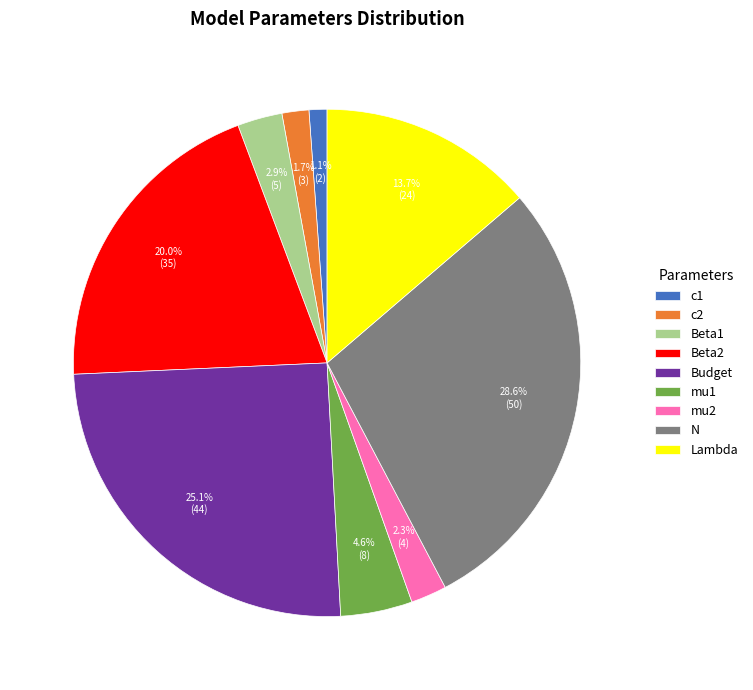

What percentage is the Lambda slice, to the nearest percent?

14%